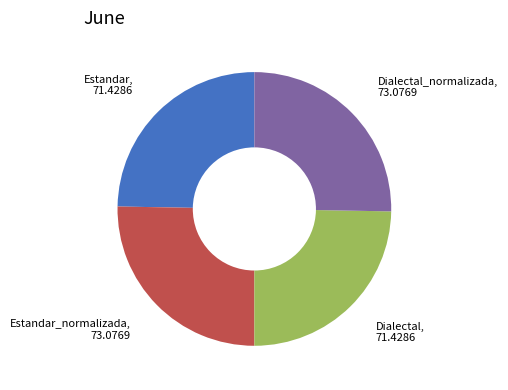

Does any single category account for the majority?

No